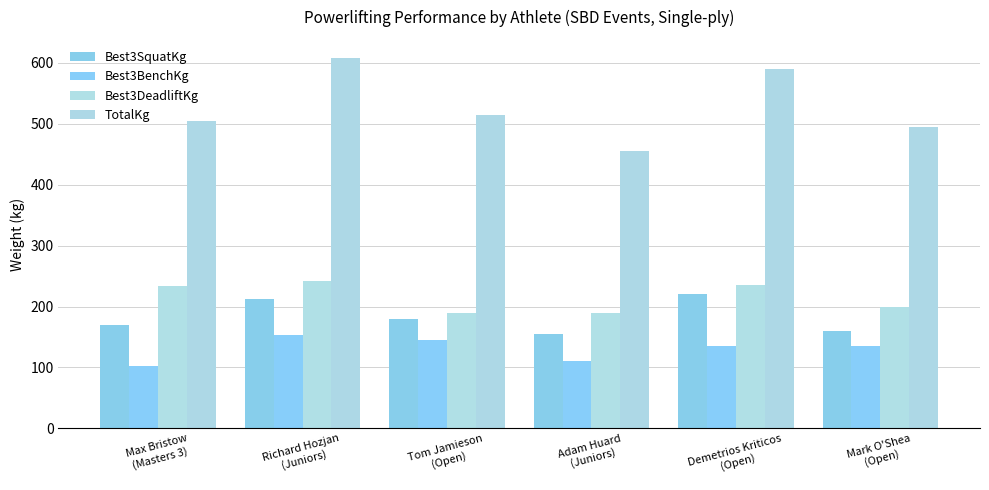

What is the lowest value of the Best3SquatKg series?

155.0